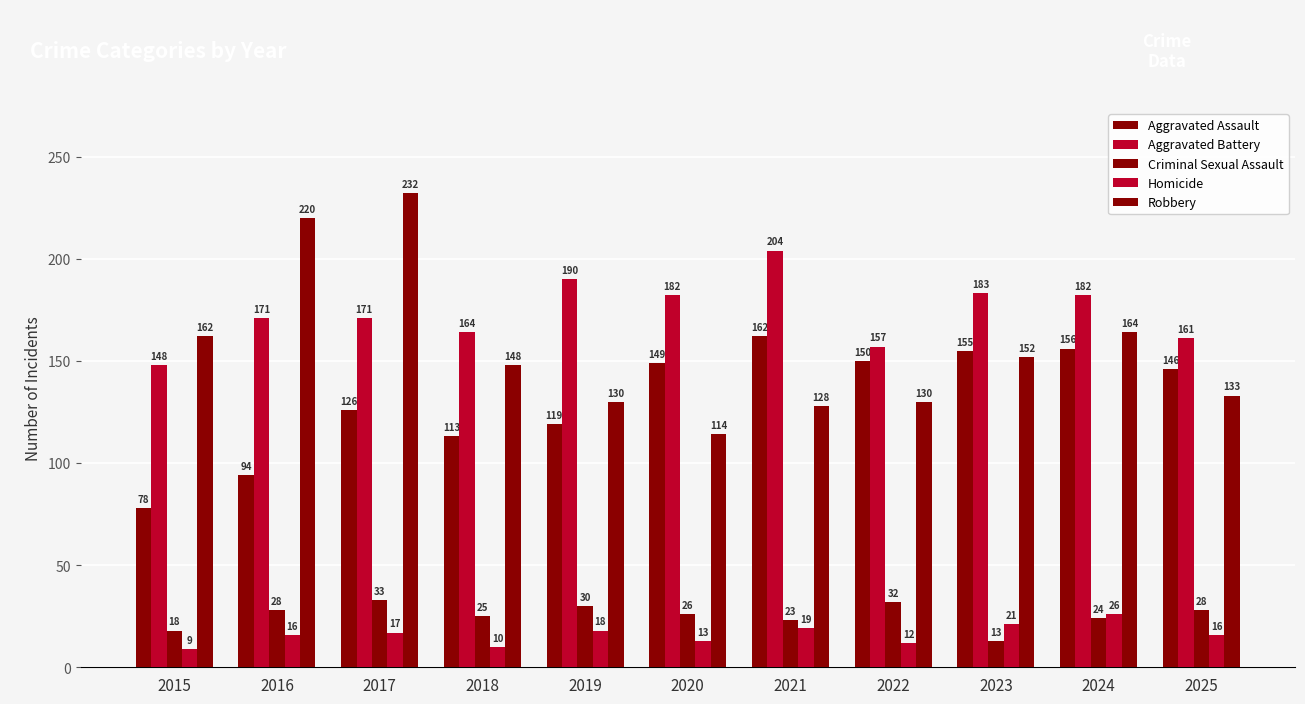

Does the chart contain any negative values?

No